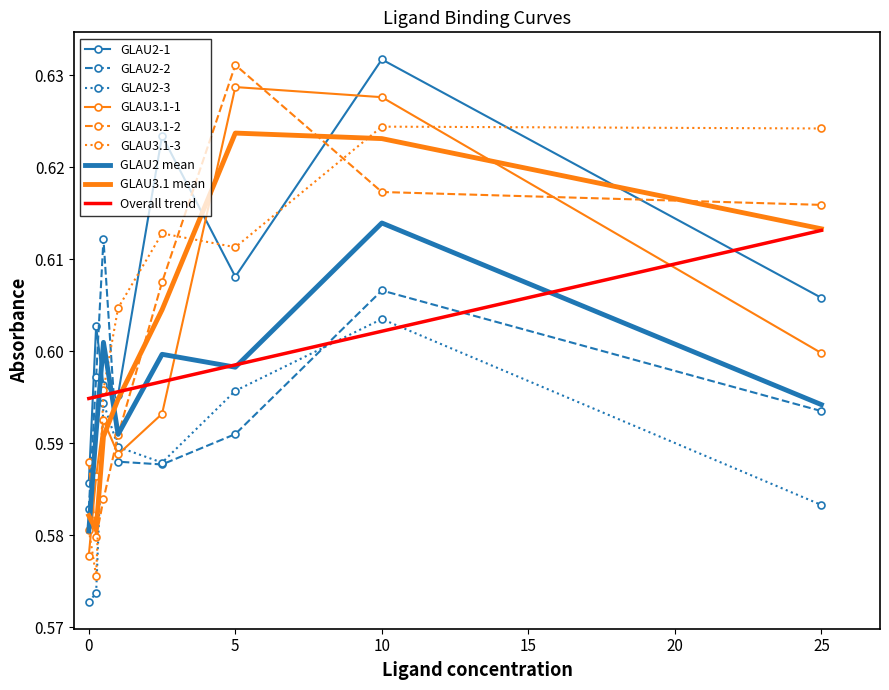

True or false: GLAU2 mean and GLAU2-3 intersect in this chart.

False